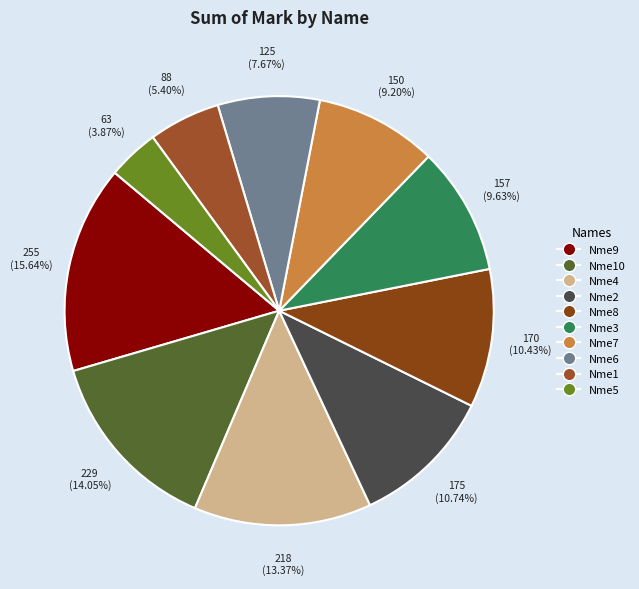

To the nearest percent, what is the difference between the Nme1 and Nme2 slice percentages?

5%